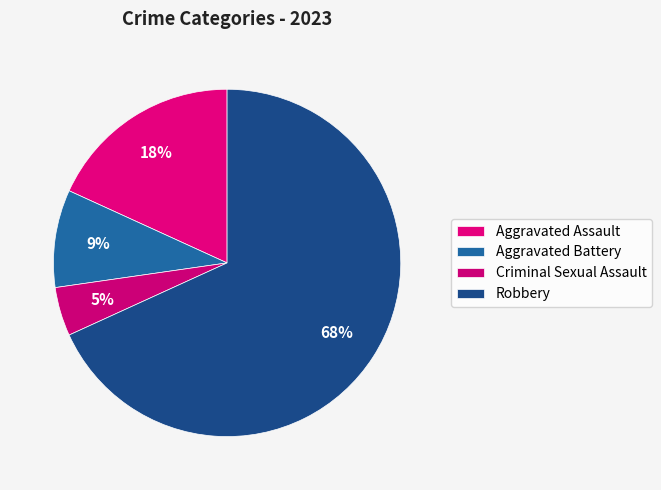

Count the number of slices in the pie.

4